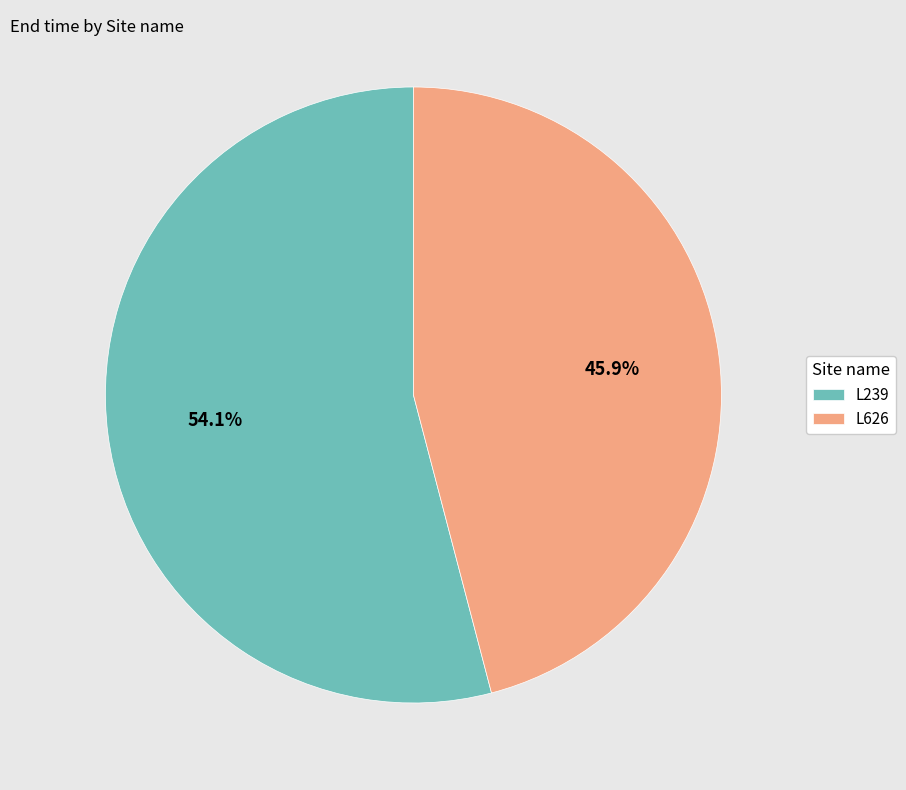

Which slice is the largest?

L239